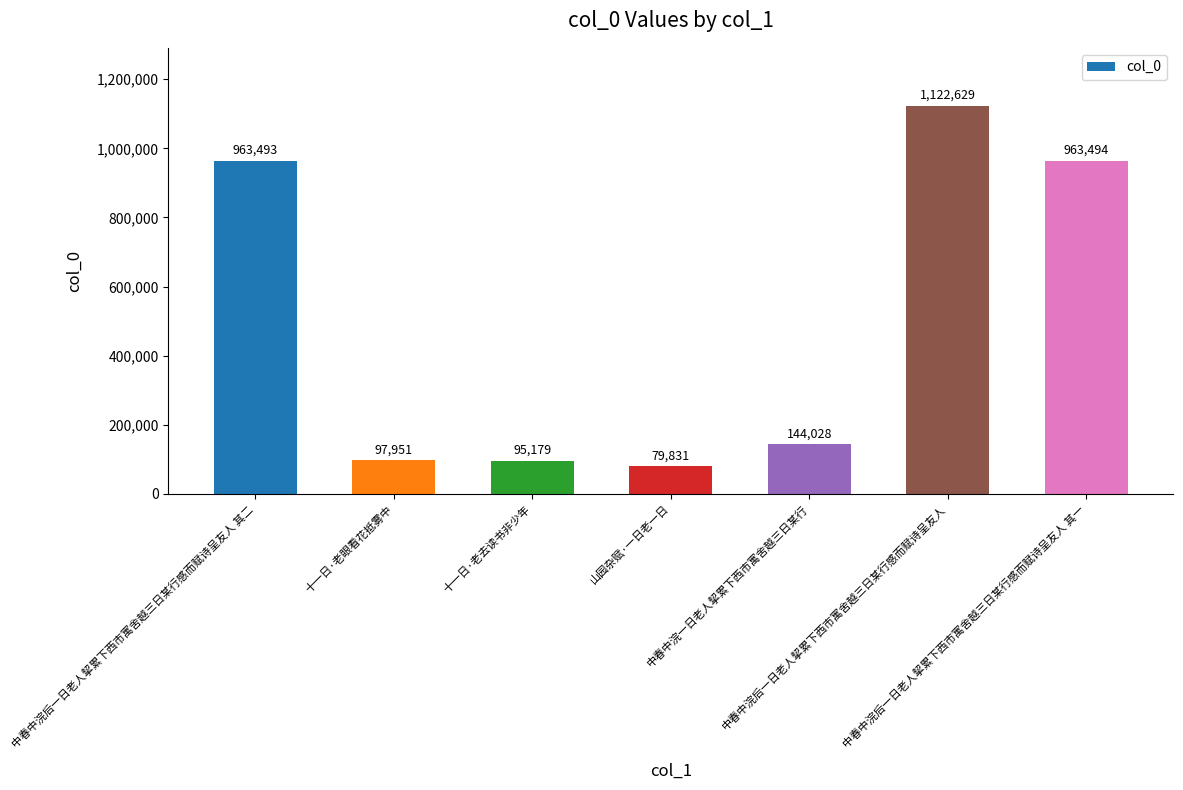

Rank the categories by value from highest to lowest.

中春中浣后一日老人挈累下西市寓舍越三日某行感而赋诗呈友人, 中春中浣后一日老人挈累下西市寓舍越三日某行感而赋诗呈友人 其一, 中春中浣后一日老人挈累下西市寓舍越三日某行感而赋诗呈友人 其二, 中春中浣一日老人挈累下西市寓舍越三日某行, 十一日·老眼看花抵雾中, 十一日·老去读书非少年, 山园杂赋·一日老一日